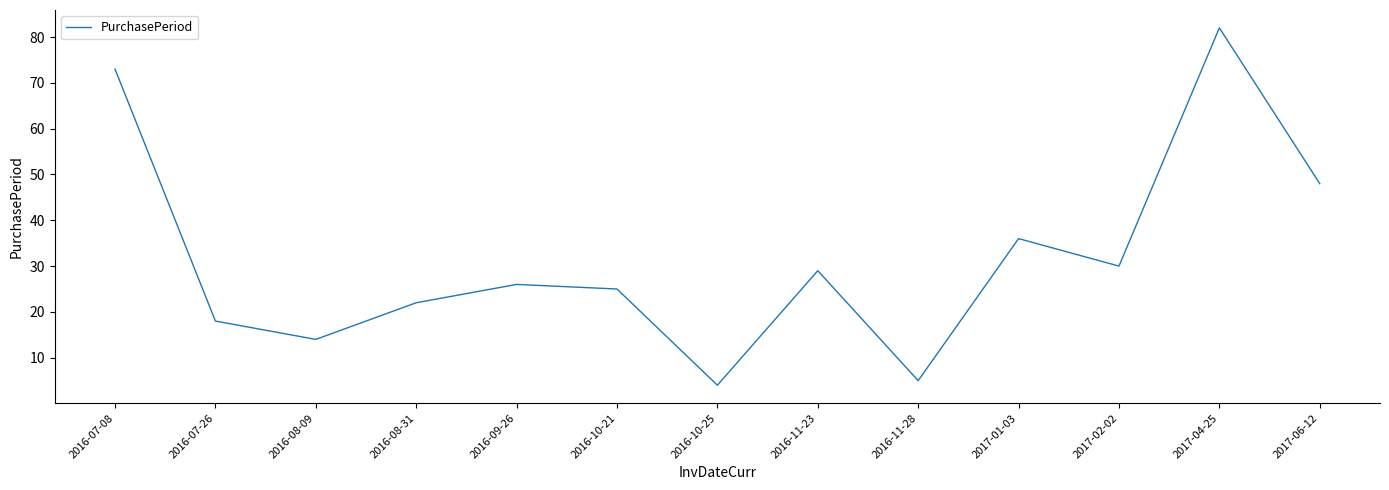

How many interior local valleys (lower than both neighbors) does the data have?

4